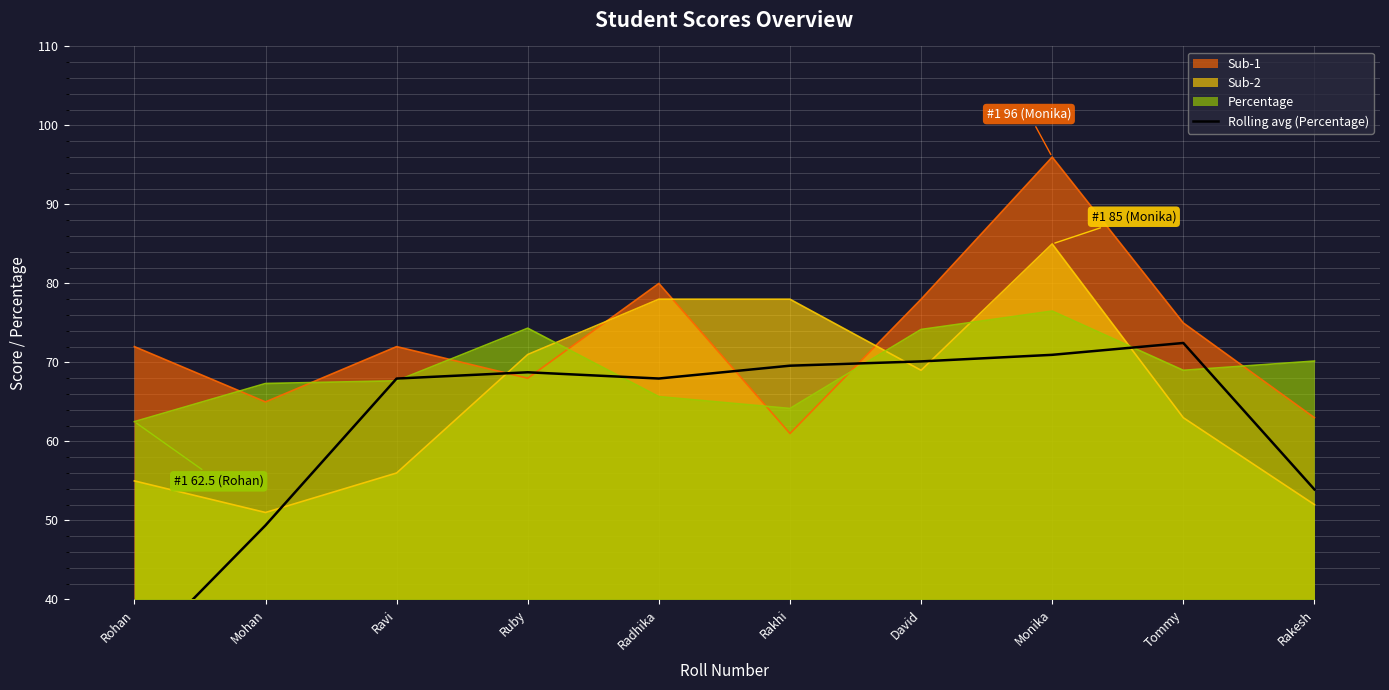

At which label is the value closest to 52?

Rakesh